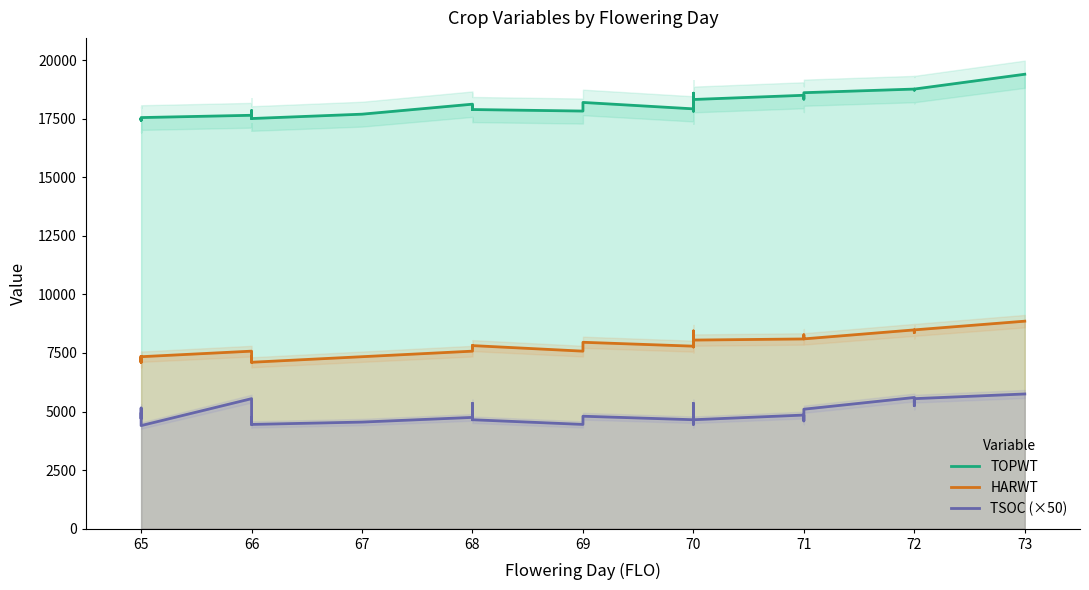

At 72, list the series in order from smallest to largest.

TSOC (×50), HARWT, TOPWT